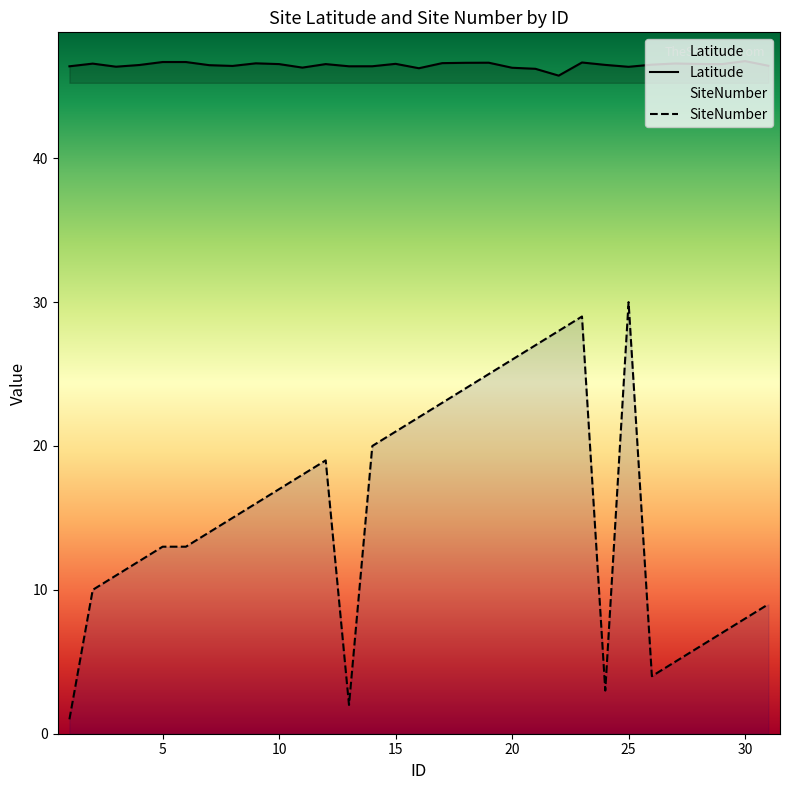

Where is Latitude nearest to the value 46?

21